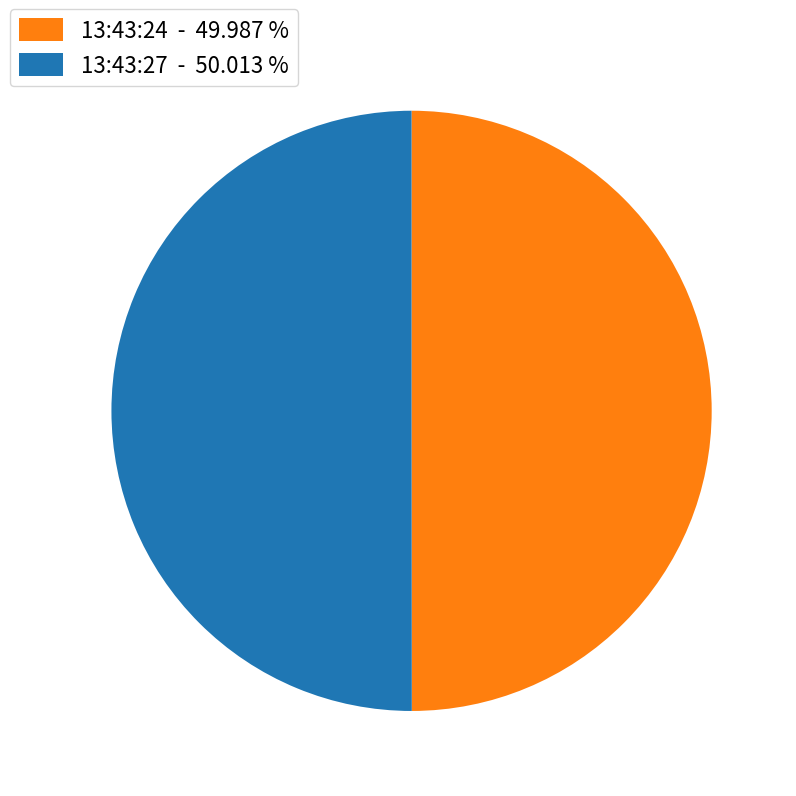

What is the ratio of the value at 13:43:24 - 49.987 % to the value at 13:43:27 - 50.013 %?

1.0